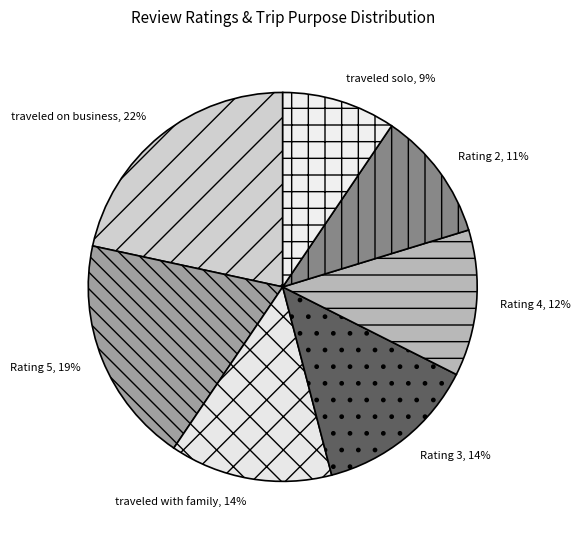

Do Rating 4 and Rating 5 together represent more than half of the pie?

No